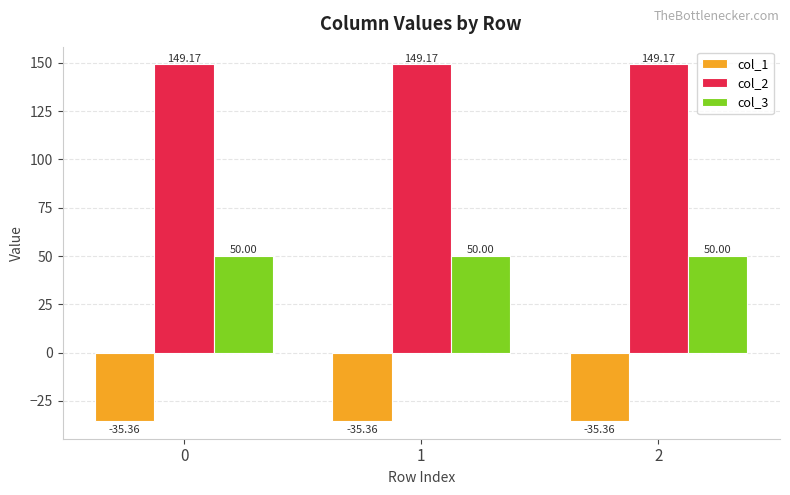

What is the difference between the highest and lowest values at 0?

184.5